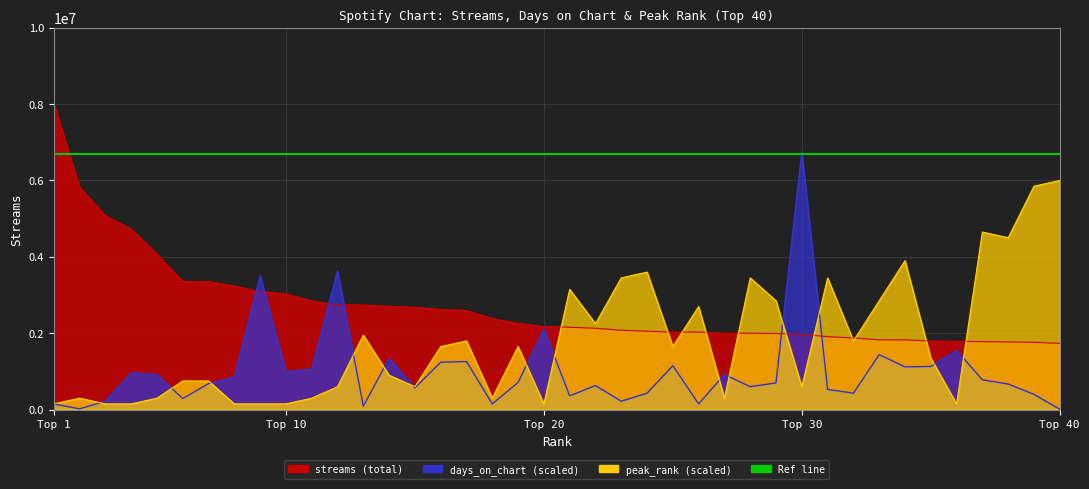

Which category has the highest value in the days_on_chart series?

Top 30